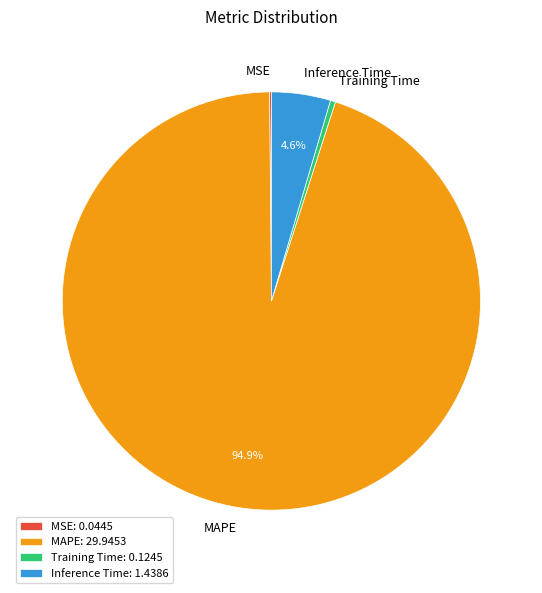

Does MAPE account for over 50% of the chart?

Yes